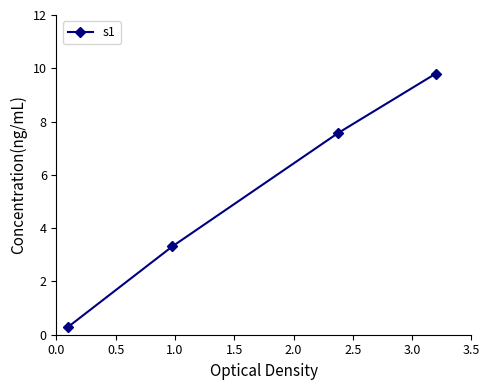

What is the average value?

5.2